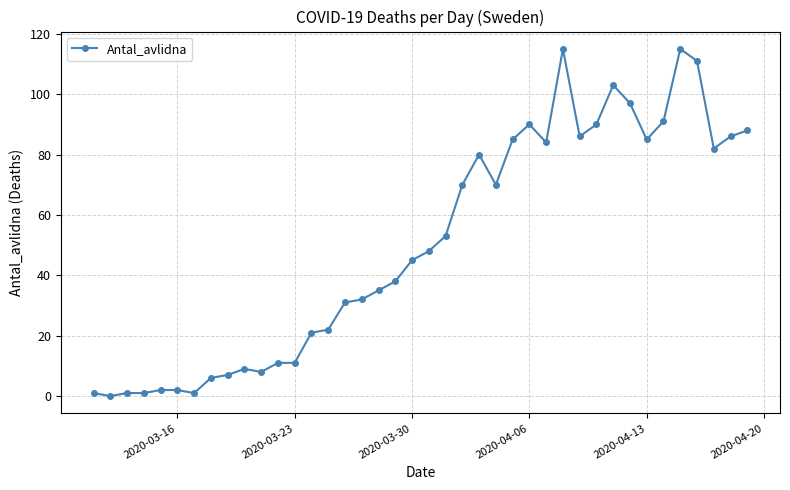

Reading left to right, list all the values displayed in this chart.

1	0	1	1	2	2	1	6	7	9	8	11	11	21	22	31	32	35	38	45	48	53	70	80	70	85	90	84	115	86	90	103	97	85	91	115	111	82	86	88